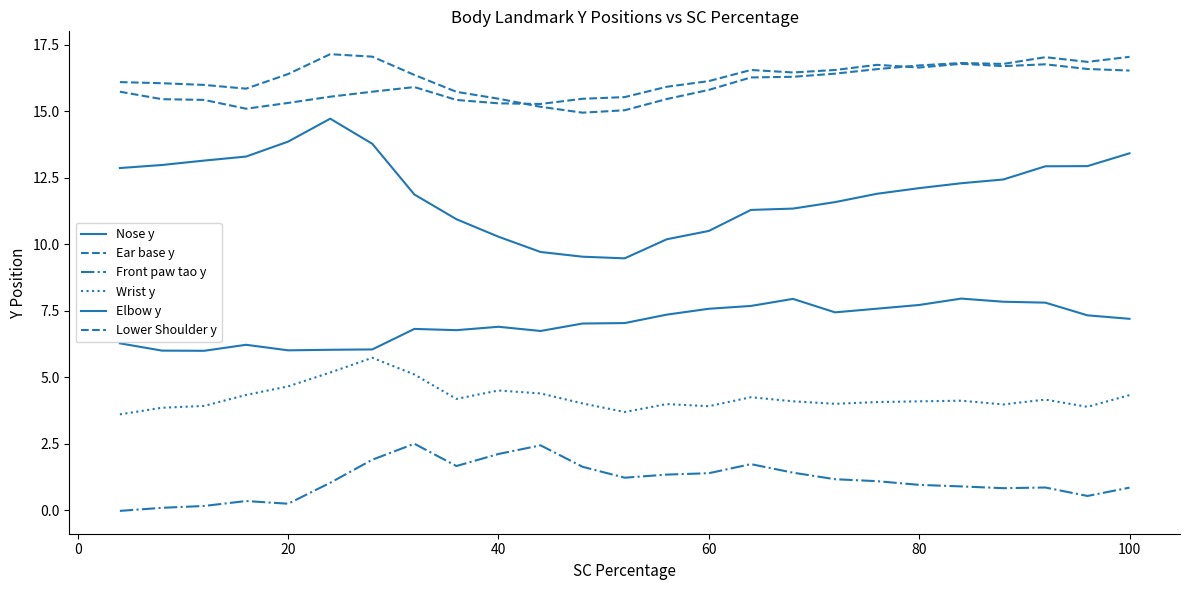

At which label does Nose y reach its minimum?

20